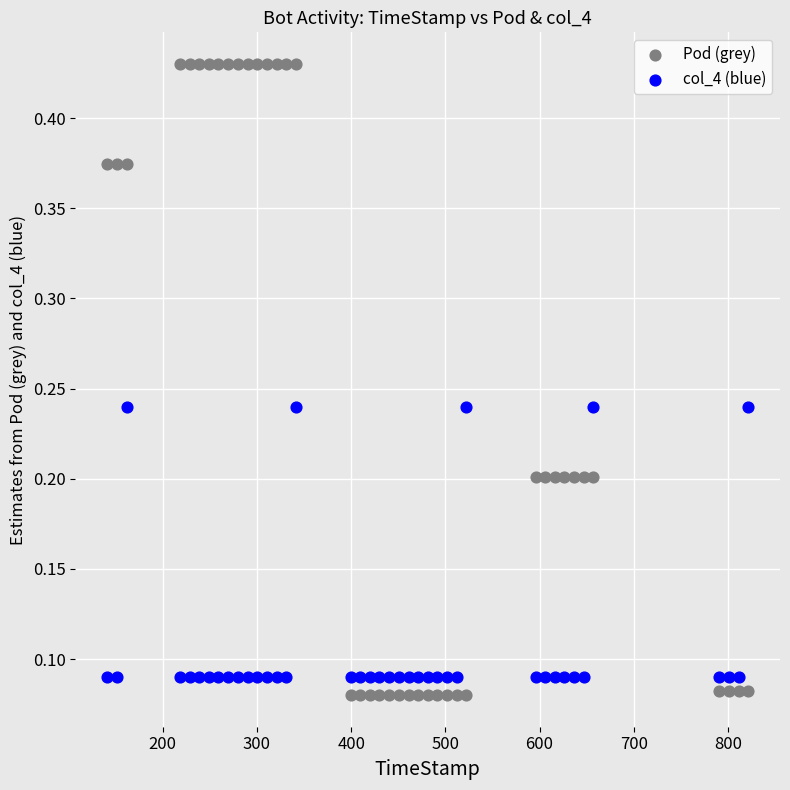

Which series reaches the maximum Y coordinate?

Pod (grey)